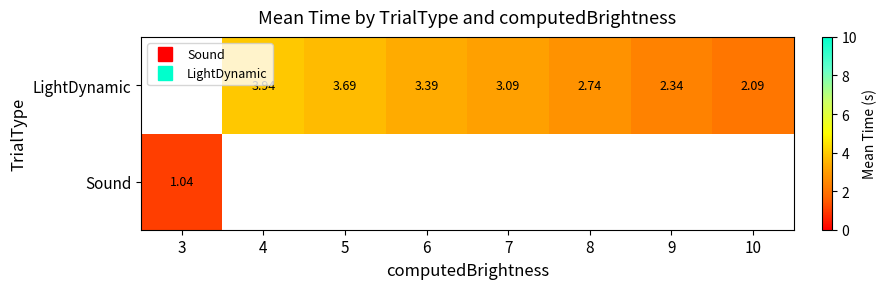

True or false: LightDynamic has a value of 5.9 at 5.

False